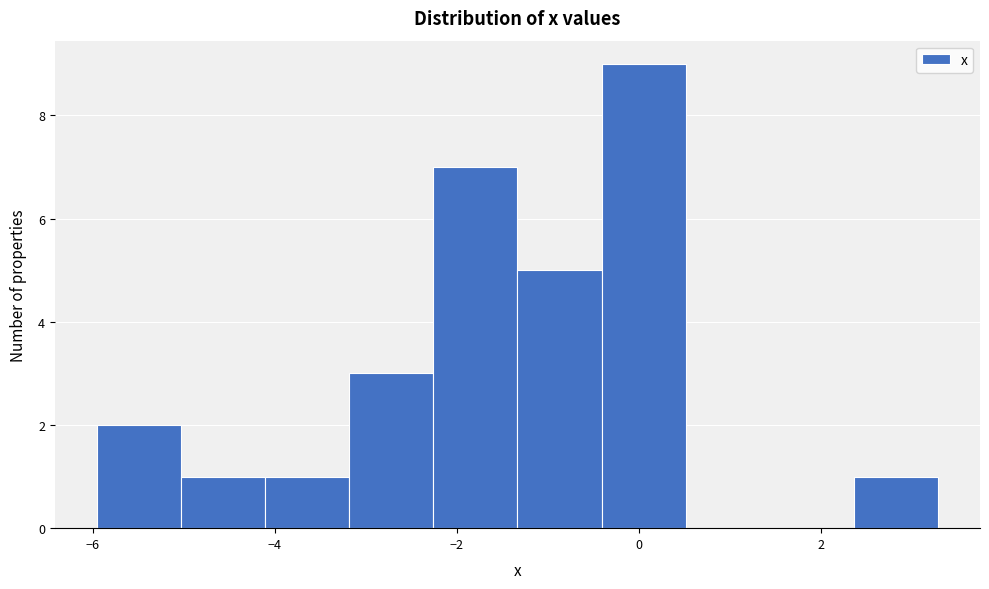

Reading left to right, transcribe this chart: for each bar, give the range it covers on the x-axis and its height. Neither the bar edges nor the heights are printed on the chart, so give them approximately, as read against the axes.

-6.0 to -5.0: 2
-5.0 to -4.2: 1
-4.2 to -3.2: 1
-3.2 to -2.2: 3
-2.2 to -1.4: 7
-1.4 to -0.4: 5
-0.4 to 0.6: 9
0.6 to 1.4: 0
1.4 to 2.4: 0
2.4 to 3.2: 1